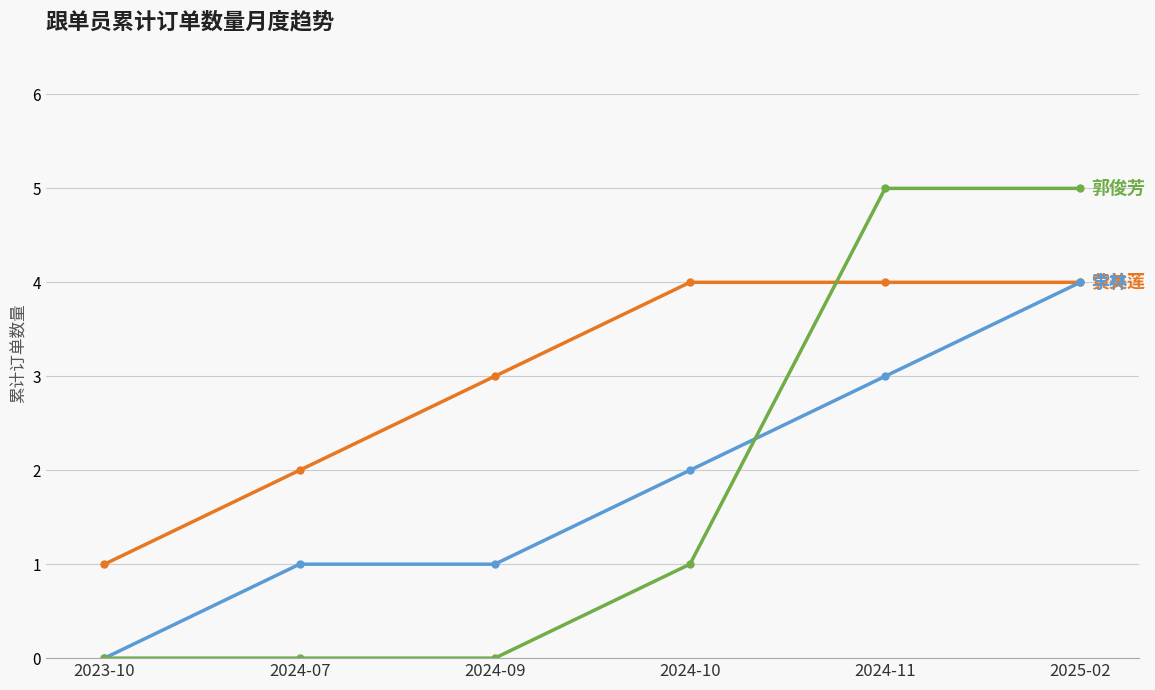

What position from the right is 2024-09?

4